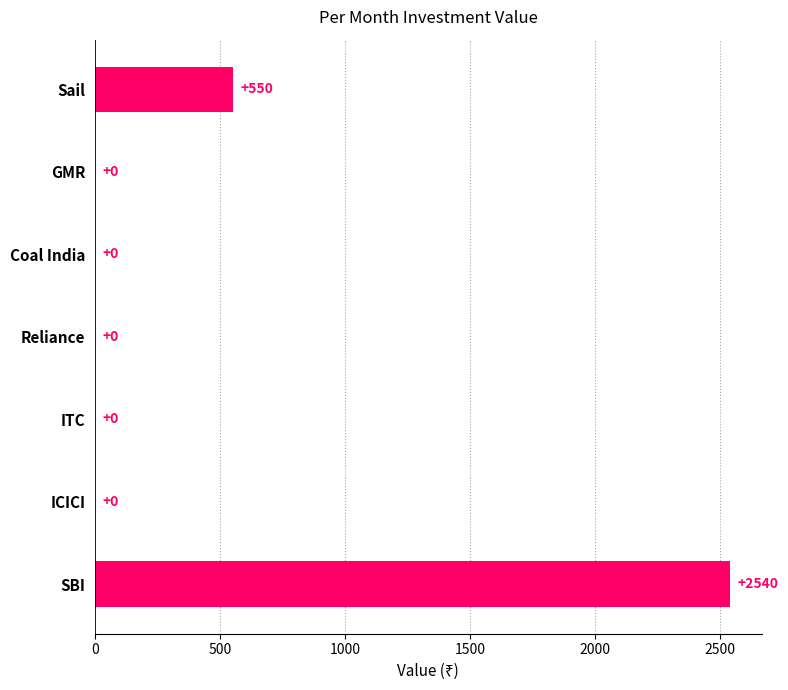

What is the change in value from Reliance to Sail?

+550